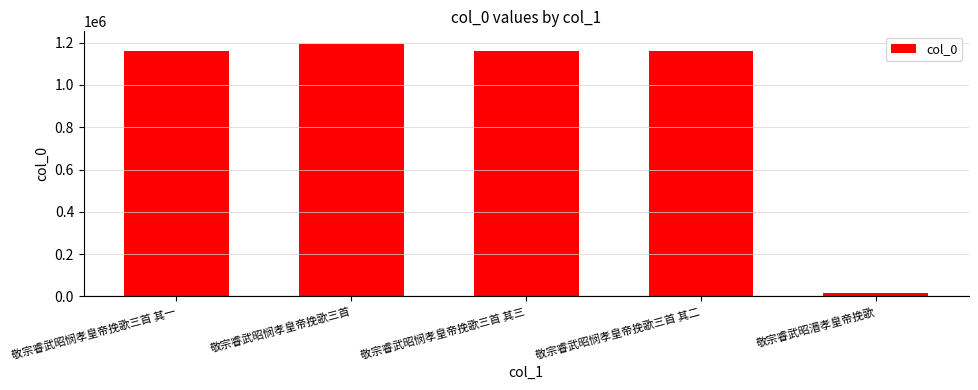

Where does the data first go above 1159885?

敬宗睿武昭悯孝皇帝挽歌三首